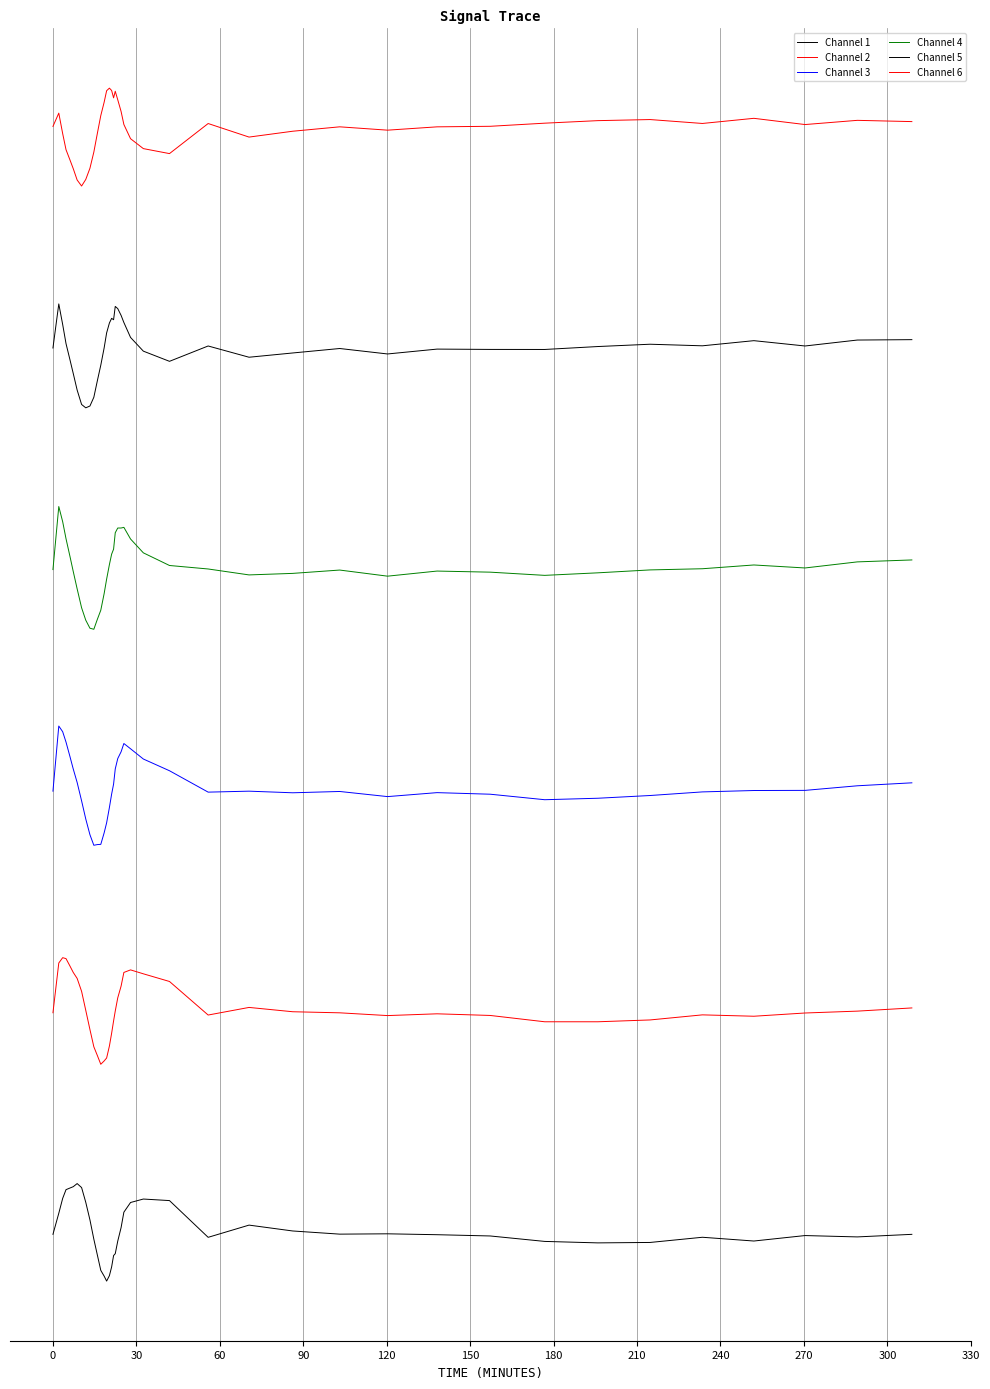

Does the chart display data point markers on the line(s)?

No